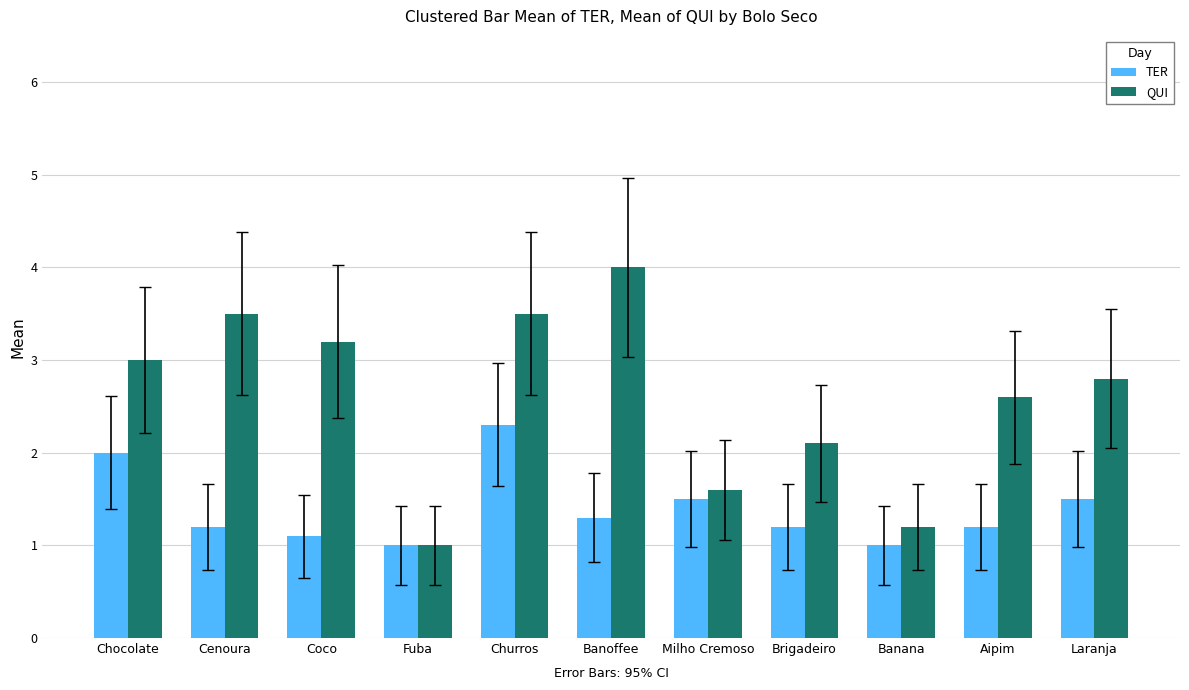

Are the bars horizontal?

No